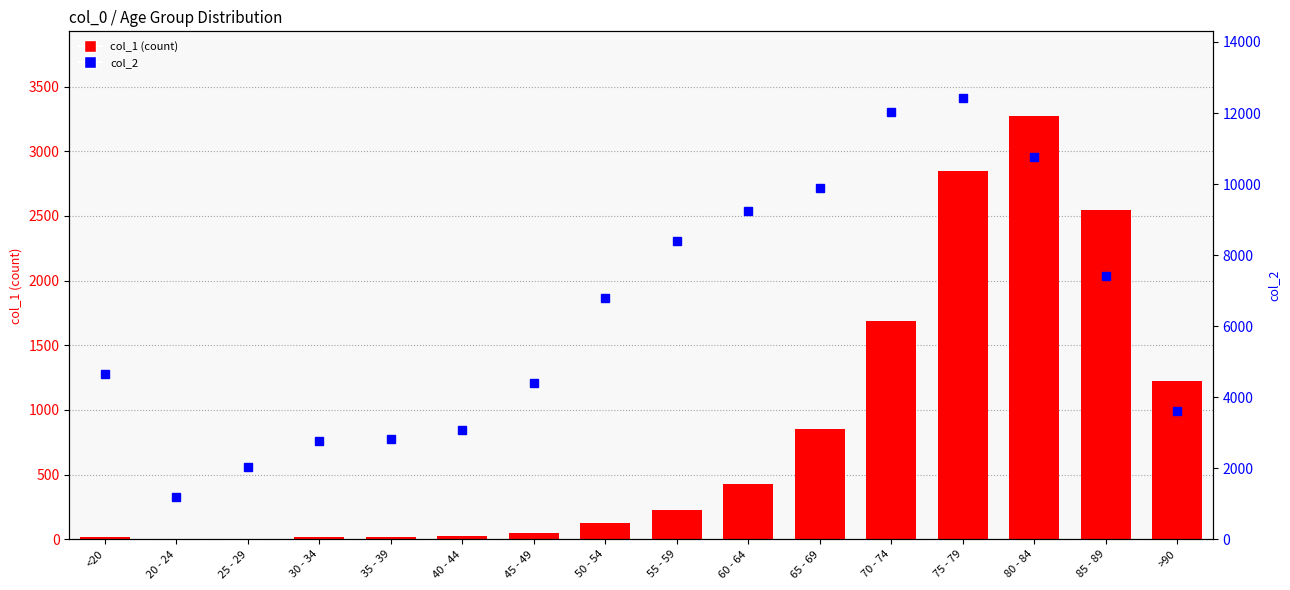

The value of col_1 (count) at 45 - 49 is 47. True or false?

True